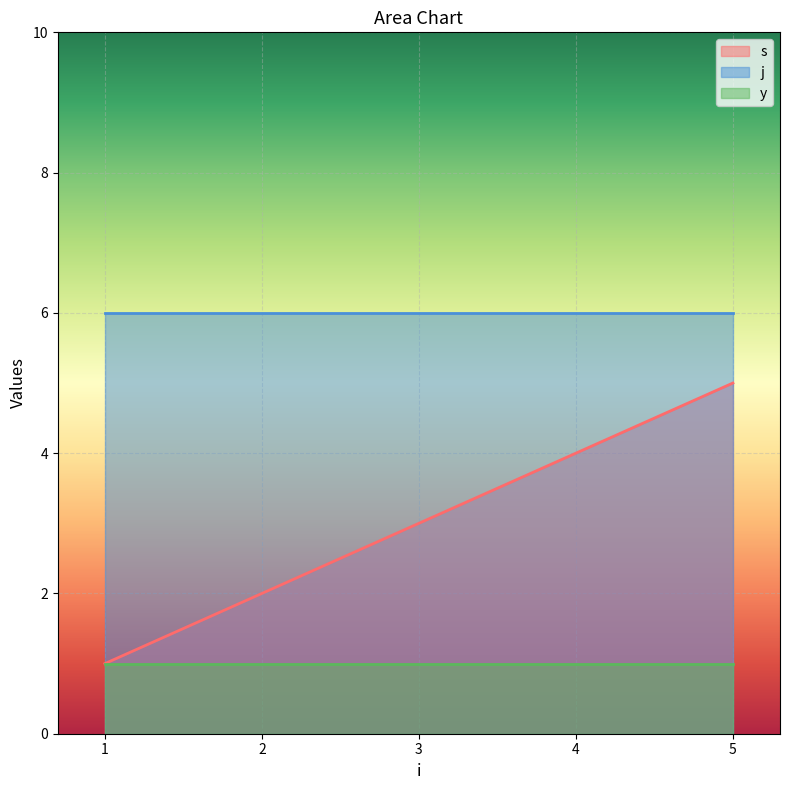

How many series are shown in this chart?

3